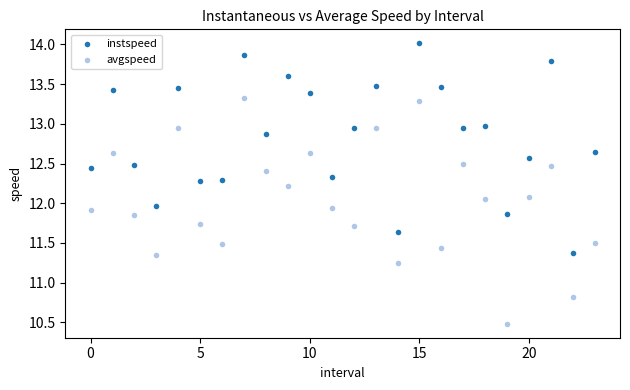

Which series contains the lowest Y value?

avgspeed